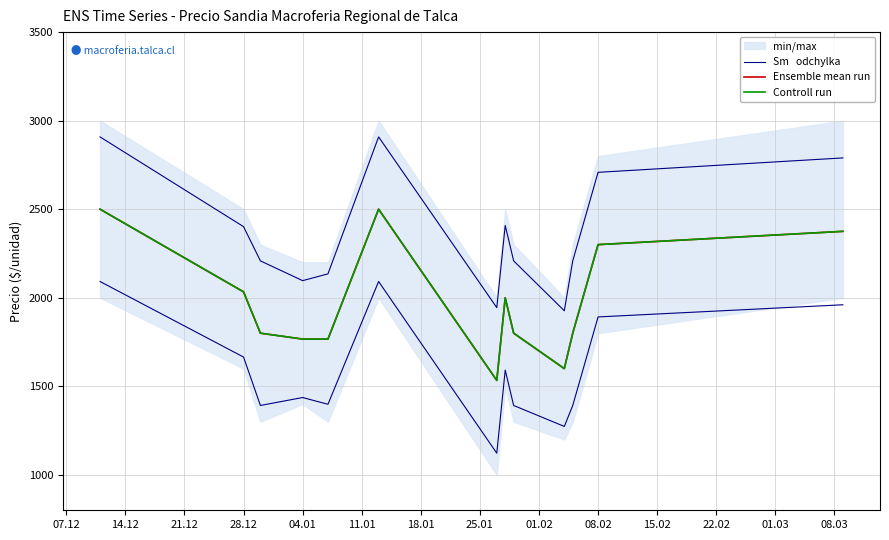

Is it true that Controll run equals 2300.0 at 08.02?

True